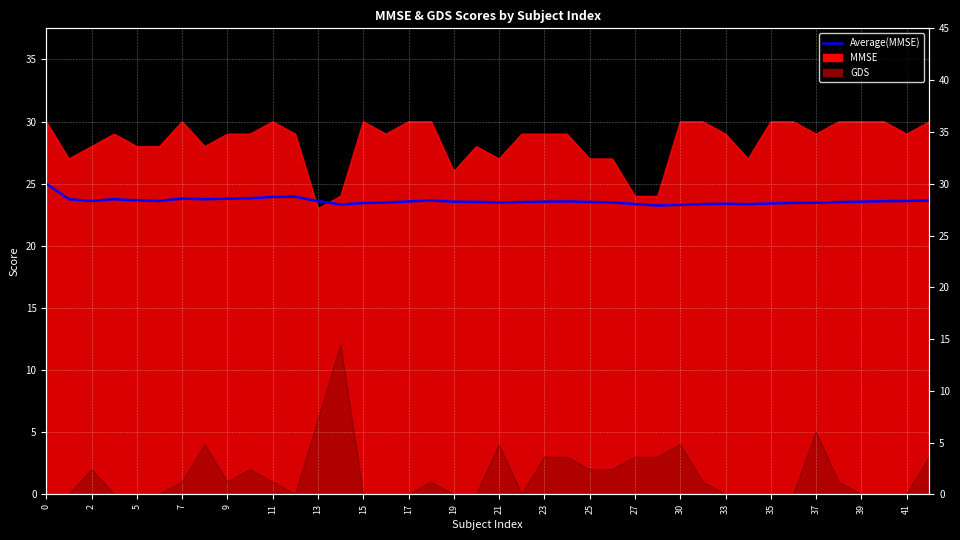

True or false: the data has more than 0 interior local peaks.

True